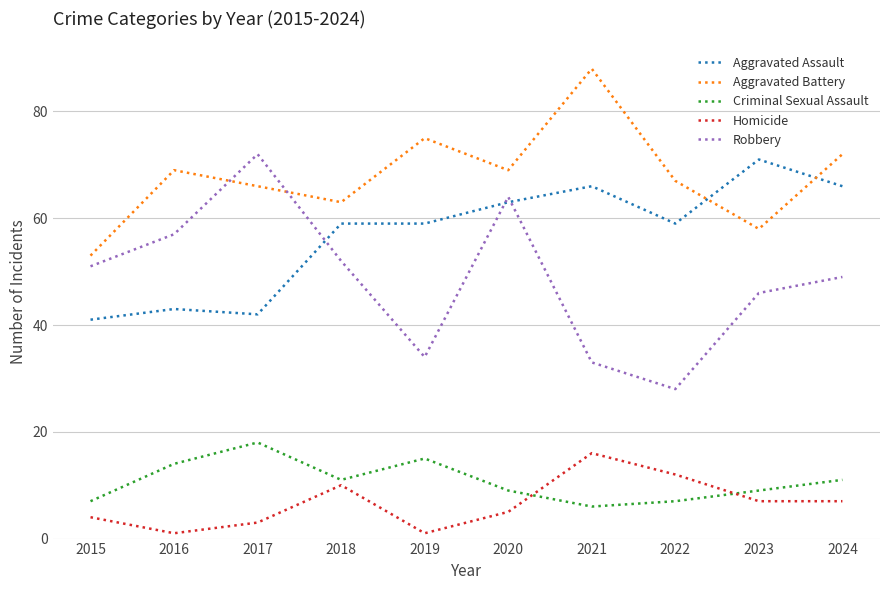

Reading left to right, list all the values displayed in this chart.

Aggravated Assault: 41	43	42	59	59	63	66	59	71	66
Aggravated Battery: 53	69	66	63	75	69	88	67	58	72
Criminal Sexual Assault: 7	14	18	11	15	9	6	7	9	11
Homicide: 4	1	3	10	1	5	16	12	7	7
Robbery: 51	57	72	52	34	64	33	28	46	49